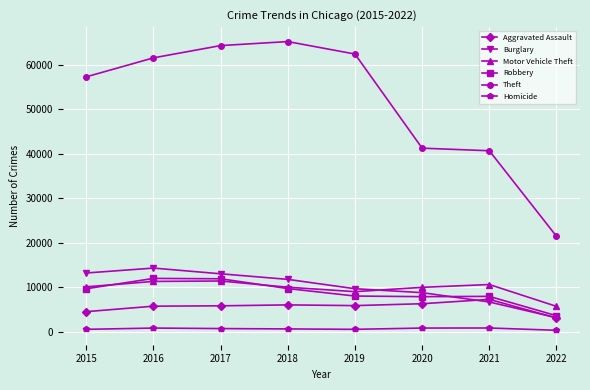

What is the highest value of the Theft series?

65281